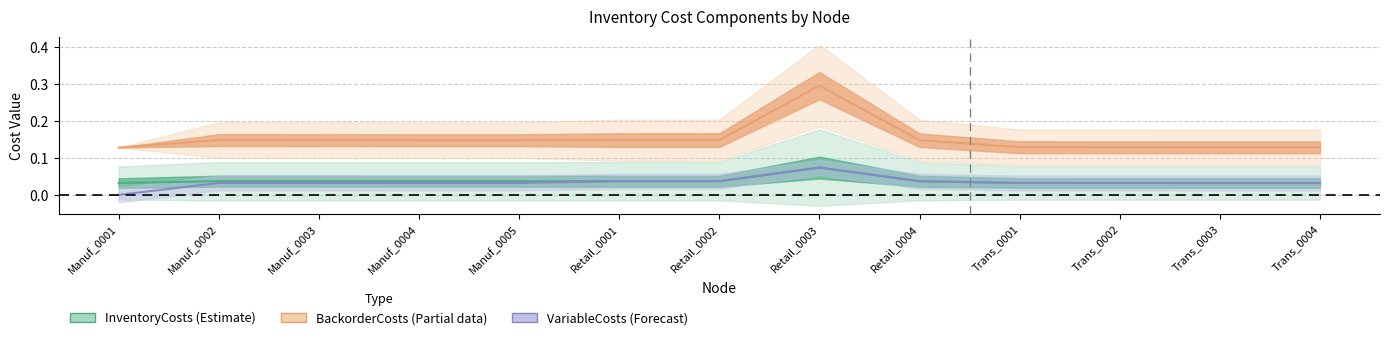

Is it true that BackorderCosts equals 0.1 at Retail_0001?

False